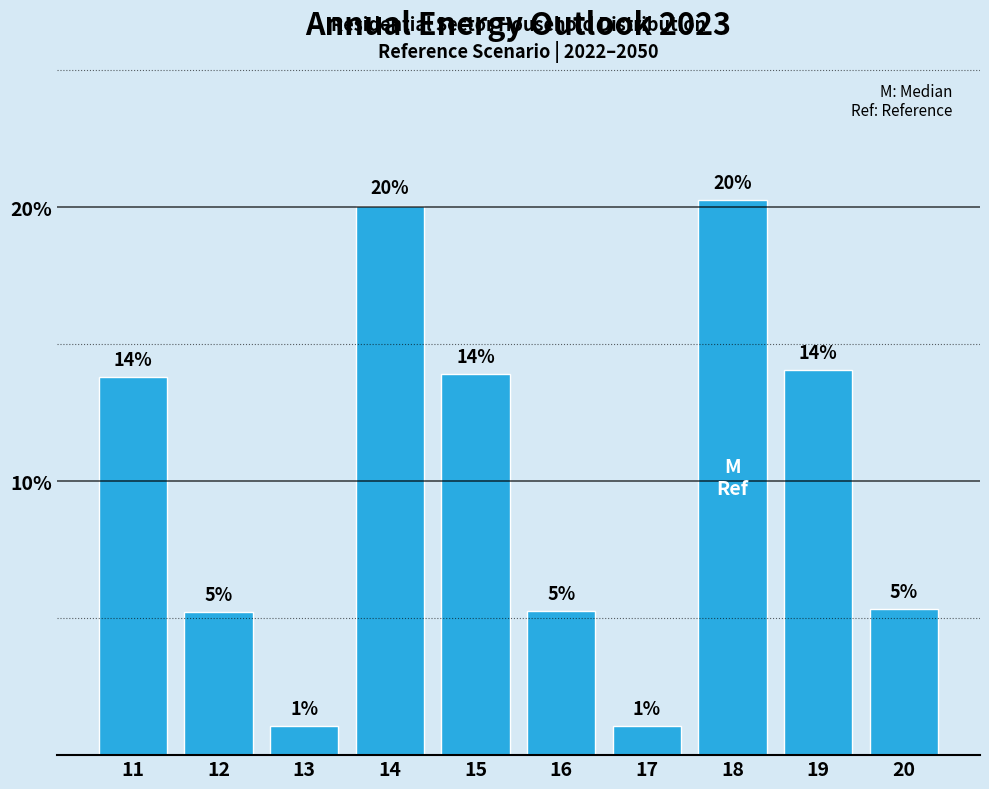

Which category has the lowest value across all series?

13